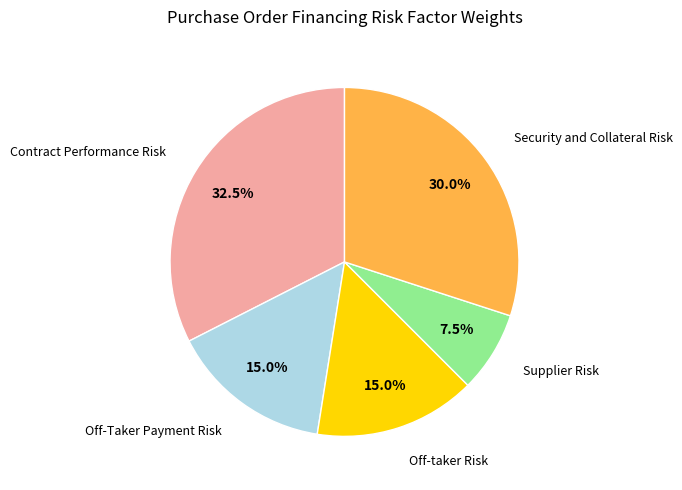

To the nearest percent, what is the combined percentage of Security and Collateral Risk and Off-taker Risk?

45%